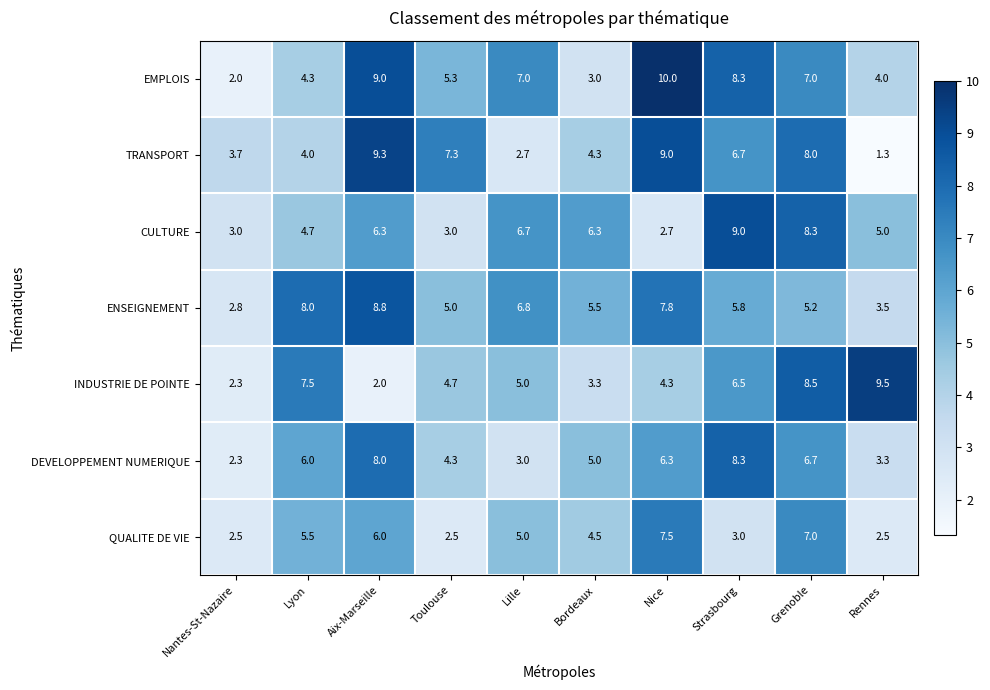

How many categories are shown in the chart?

10